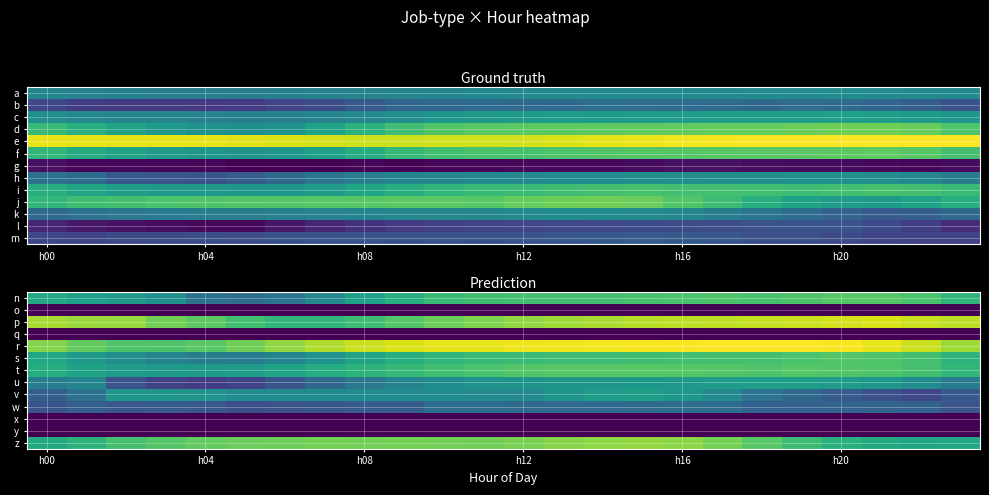

At how many categories does at least one series exceed 0?

24